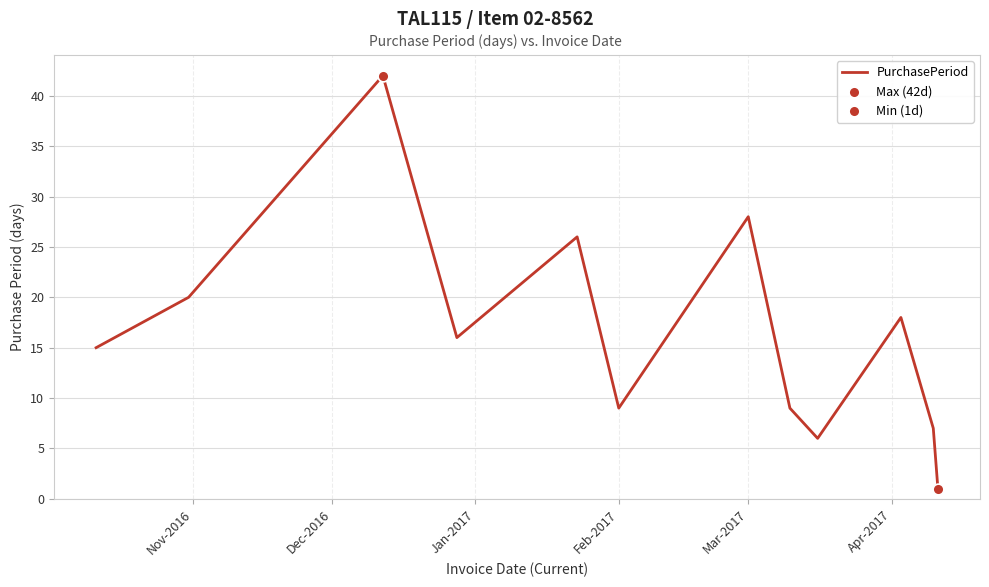

What is the difference between the maximum and minimum values?

41